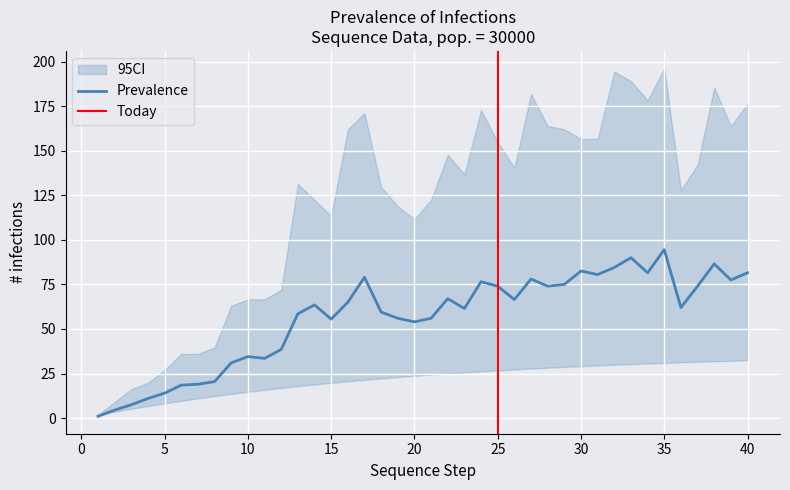

What is the maximum value for Prevalence?

94.5